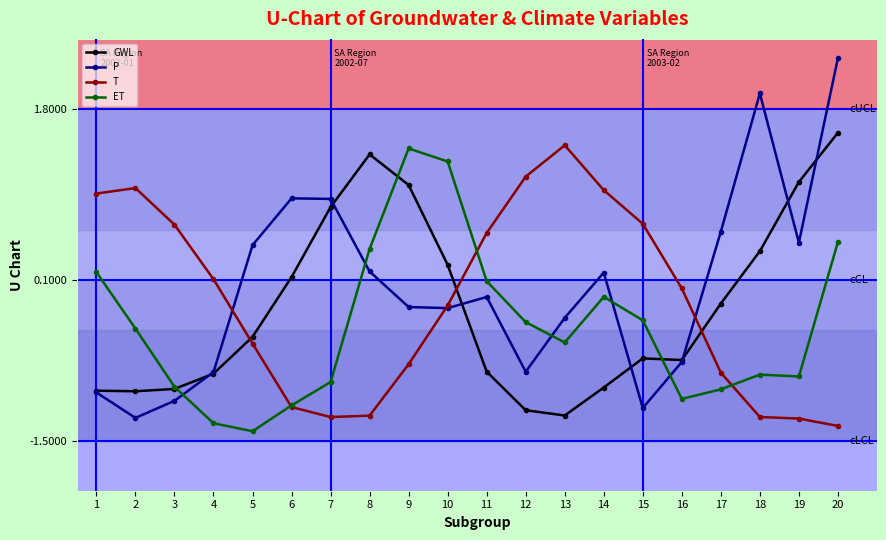

At which category does the chart reach its minimum across all series?

5